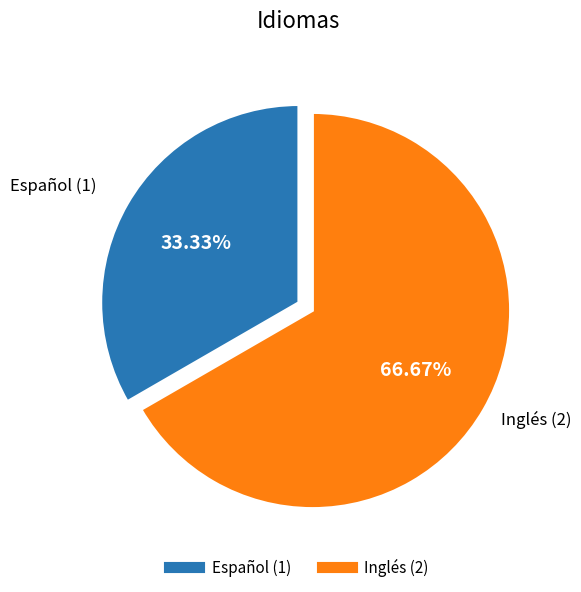

Do Inglés and Español together represent more than half of the pie?

Yes